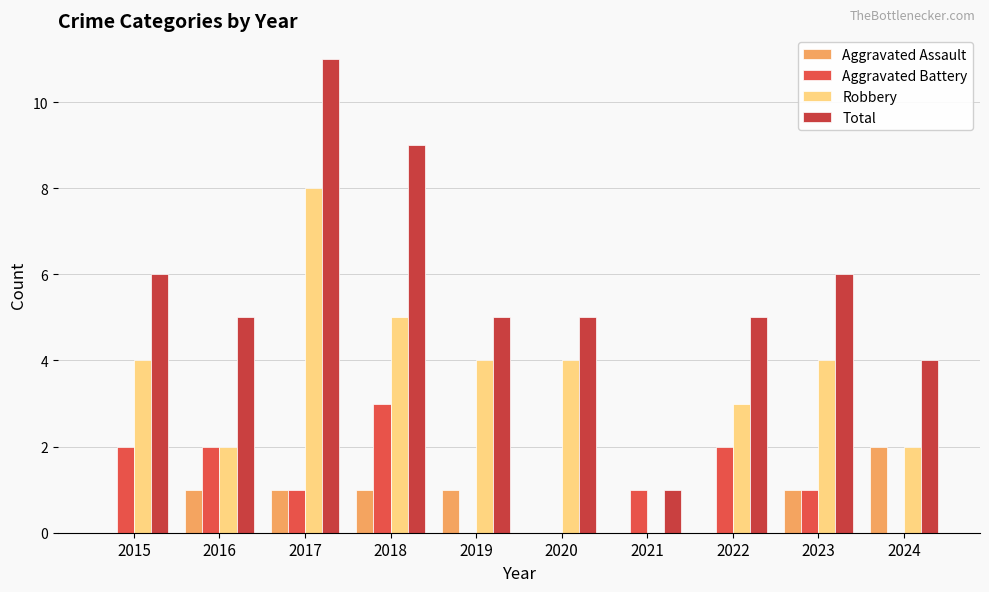

The Aggravated Assault series shows 1 at 2024. True or false?

False